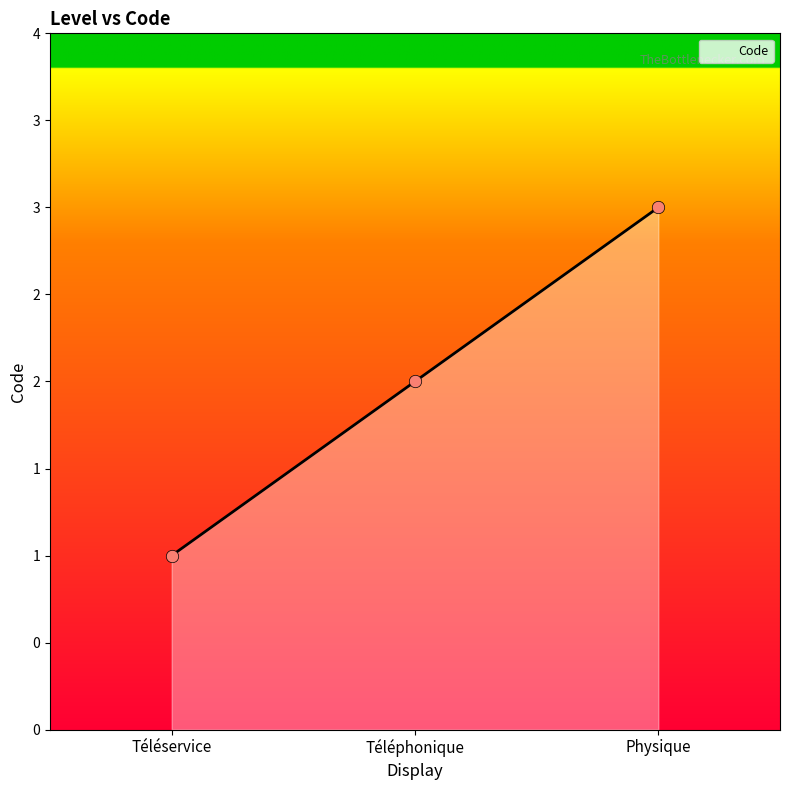

What is the ratio of the value at Téléservice to the value at Téléphonique?

0.5